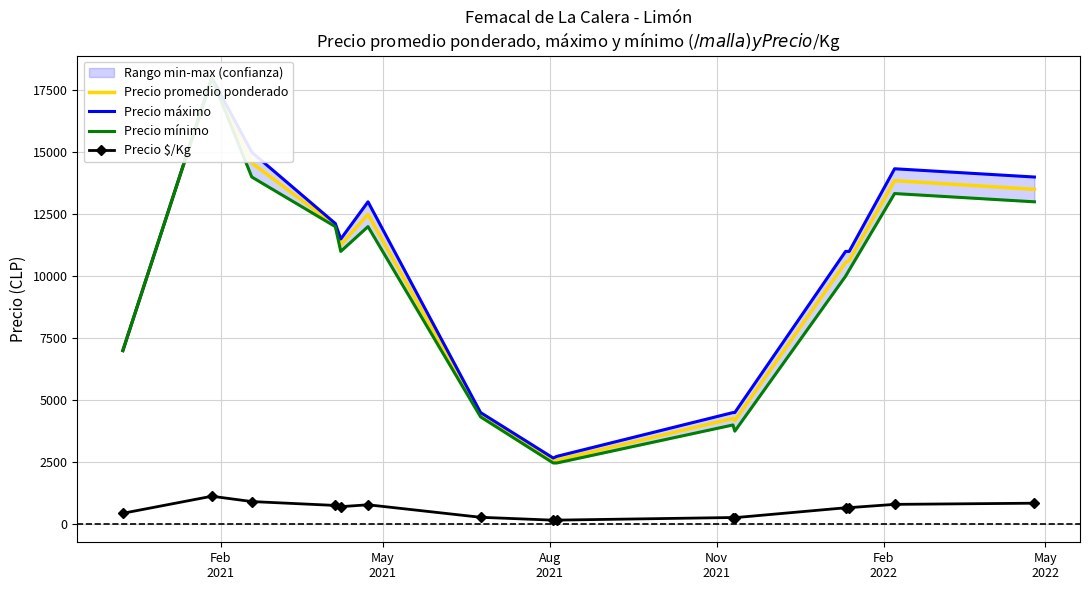

What is the highest value of the Precio $/Kg series?

1125.0